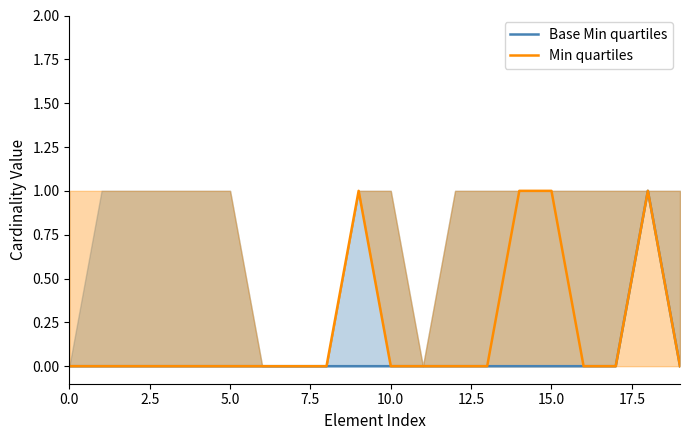

What is the maximum value shown in the chart?

1